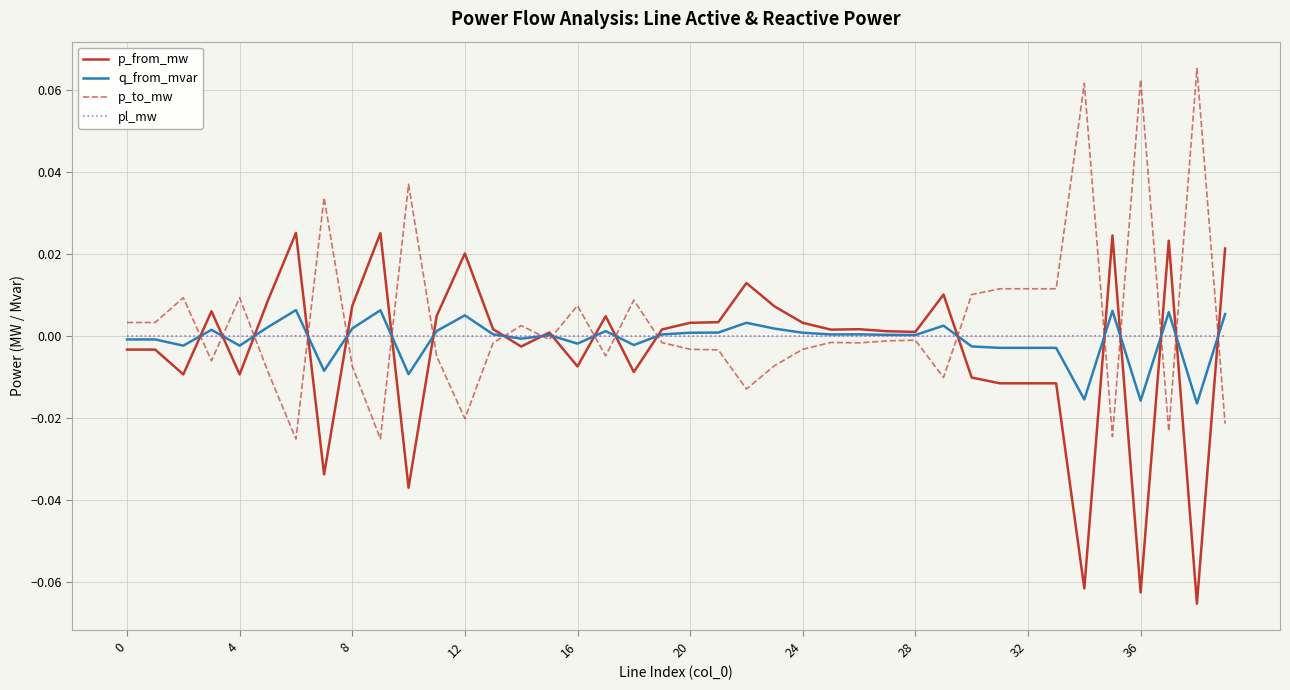

Is this an area chart (filled region under the line)?

No